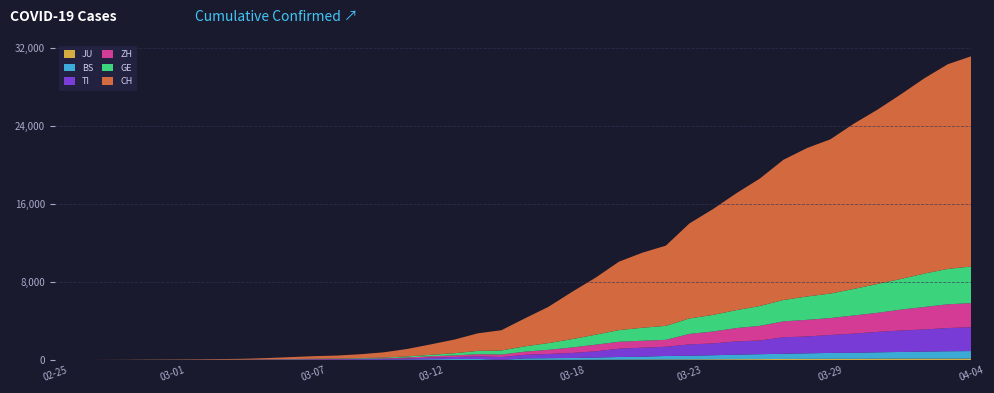

Reading right to left, extract all data points from this chart.

JU: 2020-04-04=154	2020-04-03=149	2020-04-02=149	2020-04-01=145	2020-03-31=140	2020-03-30=128	2020-03-29=127	2020-03-28=119	2020-03-27=114	2020-03-26=100	2020-03-25=92	2020-03-24=82	2020-03-23=69	2020-03-22=61	2020-03-21=54	2020-03-20=44	2020-03-19=36	2020-03-18=32	2020-03-17=29	2020-03-16=25	2020-03-15=19	2020-03-14=18	2020-03-13=17	2020-03-12=12	2020-03-11=7	2020-03-10=7	2020-03-09=7	2020-03-08=5	2020-03-07=5	2020-03-06=4	2020-03-05=4	2020-03-04=2	2020-03-03=2	2020-03-02=1	2020-03-01=1	2020-02-29=1	2020-02-28=1	2020-02-27=1	2020-02-26=0	2020-02-25=0
BS: 2020-04-04=767	2020-04-03=754	2020-04-02=714	2020-04-01=687	2020-03-31=653	2020-03-30=617	2020-03-29=605	2020-03-28=569	2020-03-27=530	2020-03-26=501	2020-03-25=462	2020-03-24=410	2020-03-23=374	2020-03-22=356	2020-03-21=297	2020-03-20=270	2020-03-19=220	2020-03-18=181	2020-03-17=164	2020-03-16=143	2020-03-15=0	2020-03-14=100	2020-03-13=92	2020-03-12=73	2020-03-11=49	2020-03-10=33	2020-03-09=28	2020-03-08=24	2020-03-07=21	2020-03-06=15	2020-03-05=8	2020-03-04=3	2020-03-03=3	2020-03-02=1	2020-03-01=1	2020-02-29=1	2020-02-28=1	2020-02-27=1	2020-02-26=0	2020-02-25=0
TI: 2020-04-04=2442	2020-04-03=2377	2020-04-02=2271	2020-04-01=2195	2020-03-31=2091	2020-03-30=1962	2020-03-29=1837	2020-03-28=1727	2020-03-27=1688	2020-03-26=1401	2020-03-25=1354	2020-03-24=1209	2020-03-23=1162	2020-03-22=945	2020-03-21=916	2020-03-20=849	2020-03-19=638	2020-03-18=511	2020-03-17=426	2020-03-16=368	2020-03-15=293	2020-03-14=265	2020-03-13=206	2020-03-12=163	2020-03-11=108	2020-03-10=75	2020-03-09=61	2020-03-08=49	2020-03-07=41	2020-03-06=28	2020-03-05=25	2020-03-04=13	2020-03-03=8	2020-03-02=4	2020-03-01=2	2020-02-29=2	2020-02-28=1	2020-02-27=1	2020-02-26=0	2020-02-25=0
ZH: 2020-04-04=2466	2020-04-03=2433	2020-04-02=2305	2020-04-01=2141	2020-03-31=1952	2020-03-30=1861	2020-03-29=1735	2020-03-28=1703	2020-03-27=1629	2020-03-26=1502	2020-03-25=1370	2020-03-24=1223	2020-03-23=1075	2020-03-22=711	2020-03-21=711	2020-03-20=711	2020-03-19=679	2020-03-18=568	2020-03-17=429	2020-03-16=326	2020-03-15=250	2020-03-14=218	2020-03-13=163	2020-03-12=140	2020-03-11=101	2020-03-10=62	2020-03-09=49	2020-03-08=40	2020-03-07=34	2020-03-06=29	2020-03-05=23	2020-03-04=15	2020-03-03=13	2020-03-02=10	2020-03-01=7	2020-02-29=6	2020-02-28=2	2020-02-27=2	2020-02-26=0	2020-02-25=0
GE: 2020-04-04=3754	2020-04-03=3621	2020-04-02=3420	2020-04-01=3137	2020-03-31=2958	2020-03-30=2721	2020-03-29=2505	2020-03-28=2393	2020-03-27=2190	2020-03-26=2033	2020-03-25=1837	2020-03-24=1699	2020-03-23=1582	2020-03-22=1430	2020-03-21=1331	2020-03-20=1194	2020-03-19=1027	2020-03-18=848	2020-03-17=692	2020-03-16=544	2020-03-15=423	2020-03-14=340	2020-03-13=222	2020-03-12=150	2020-03-11=109	2020-03-10=76	2020-03-09=56	2020-03-08=40	2020-03-07=38	2020-03-06=25	2020-03-05=17	2020-03-04=14	2020-03-03=13	2020-03-02=10	2020-03-01=9	2020-02-29=8	2020-02-28=4	2020-02-27=1	2020-02-26=1	2020-02-25=0
CH: 2020-04-04=21536	2020-04-03=20965	2020-04-02=19997	2020-04-01=18908	2020-03-31=17842	2020-03-30=16920	2020-03-29=15798	2020-03-28=15195	2020-03-27=14356	2020-03-26=13054	2020-03-25=11970	2020-03-24=10831	2020-03-23=9727	2020-03-22=8217	2020-03-21=7686	2020-03-20=7005	2020-03-19=5823	2020-03-18=4836	2020-03-17=3710	2020-03-16=2864	2020-03-15=2072	2020-03-14=1798	2020-03-13=1398	2020-03-12=1072	2020-03-11=766	2020-03-10=542	2020-03-09=396	2020-03-08=303	2020-03-07=257	2020-03-06=197	2020-03-05=125	2020-03-04=83	2020-03-03=59	2020-03-02=40	2020-03-01=29	2020-02-29=23	2020-02-28=13	2020-02-27=6	2020-02-26=2	2020-02-25=0